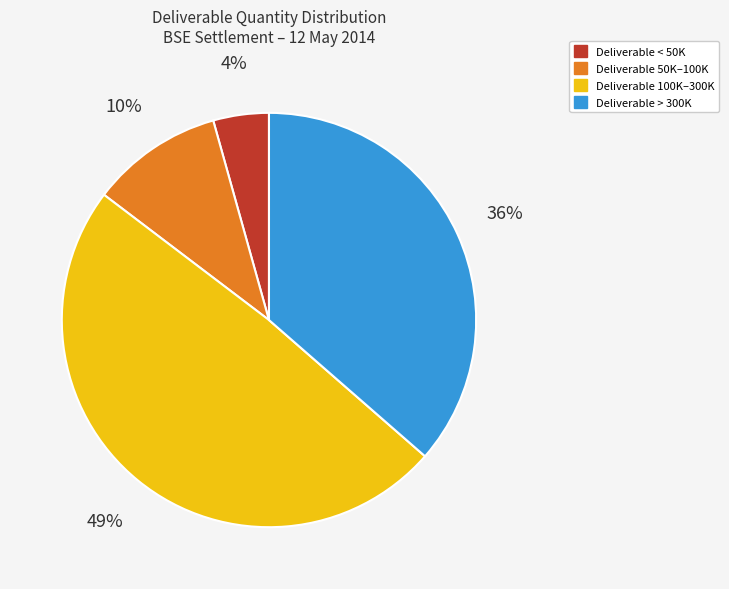

Does any single category account for the majority?

No